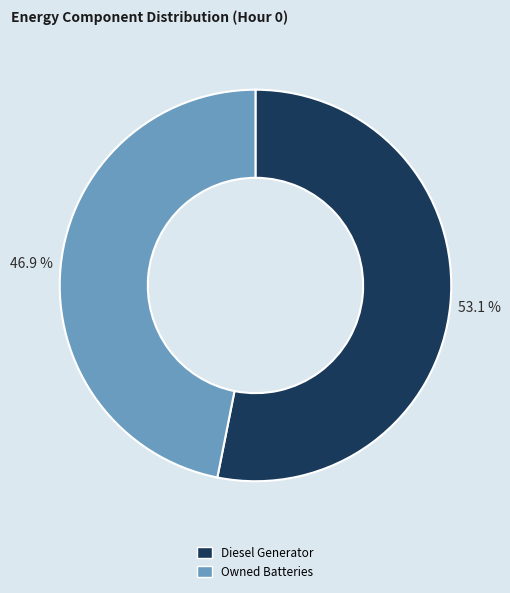

Does any single category account for the majority?

Yes